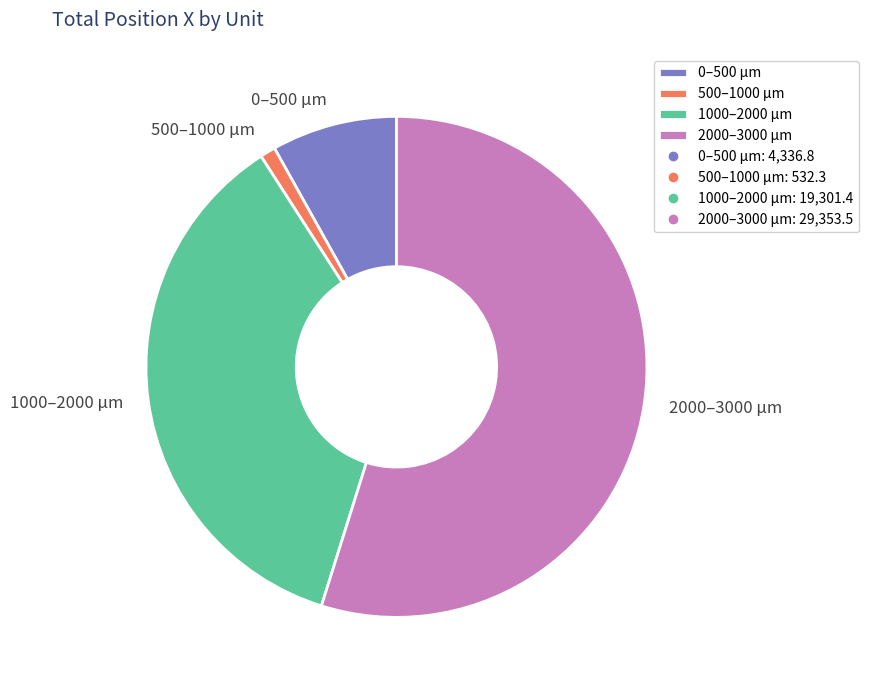

Do 0–500 µm and 2000–3000 µm together represent more than half of the pie?

Yes